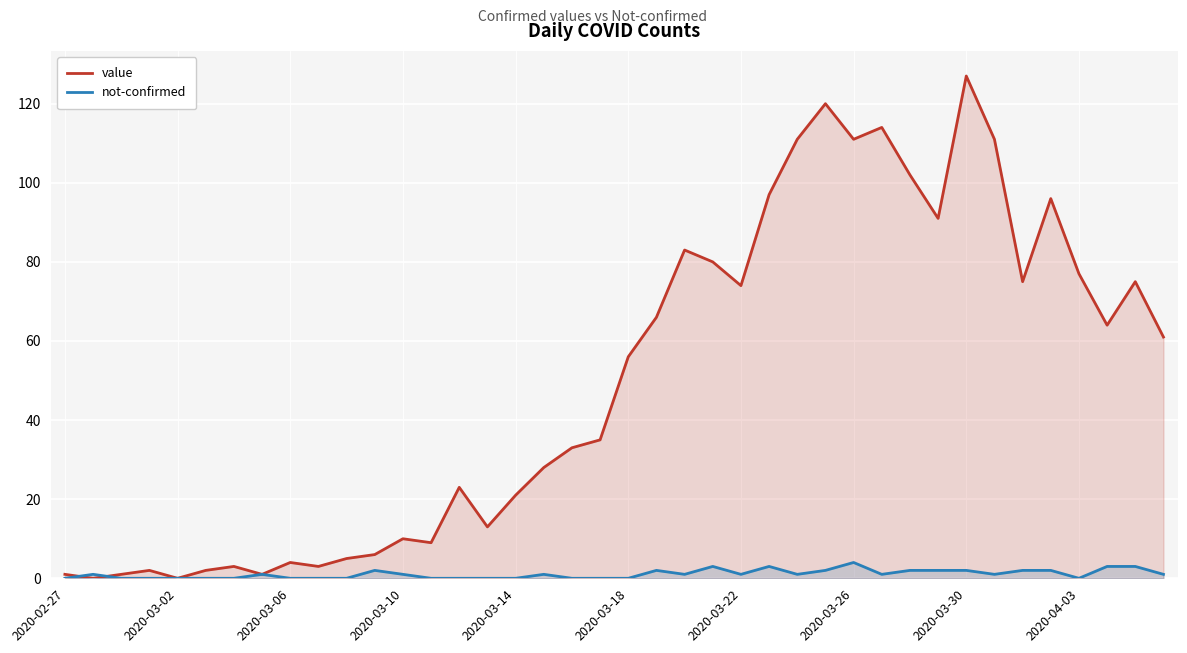

At 2020-04-03, list the series in order from largest to smallest.

value, not-confirmed